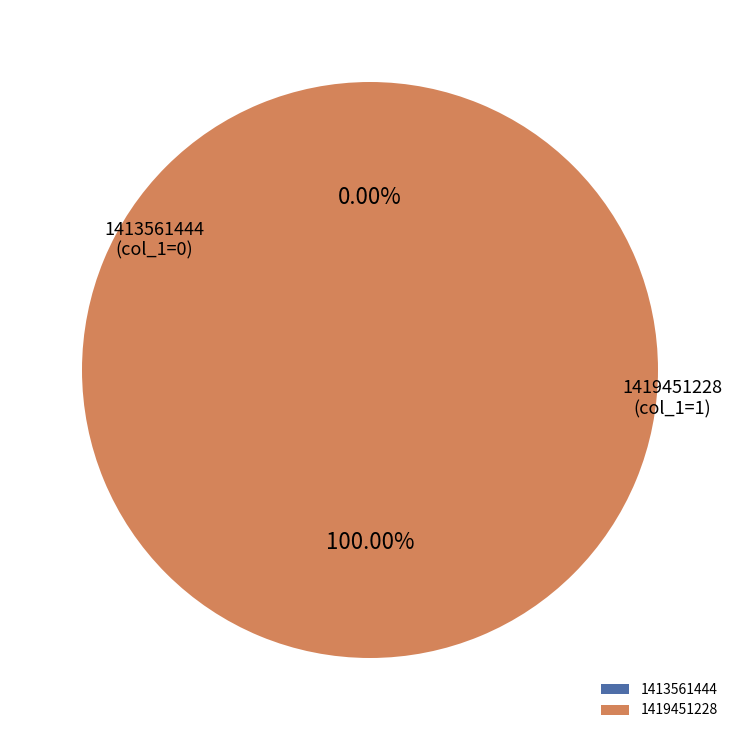

Which category accounts for the majority?

1419451228